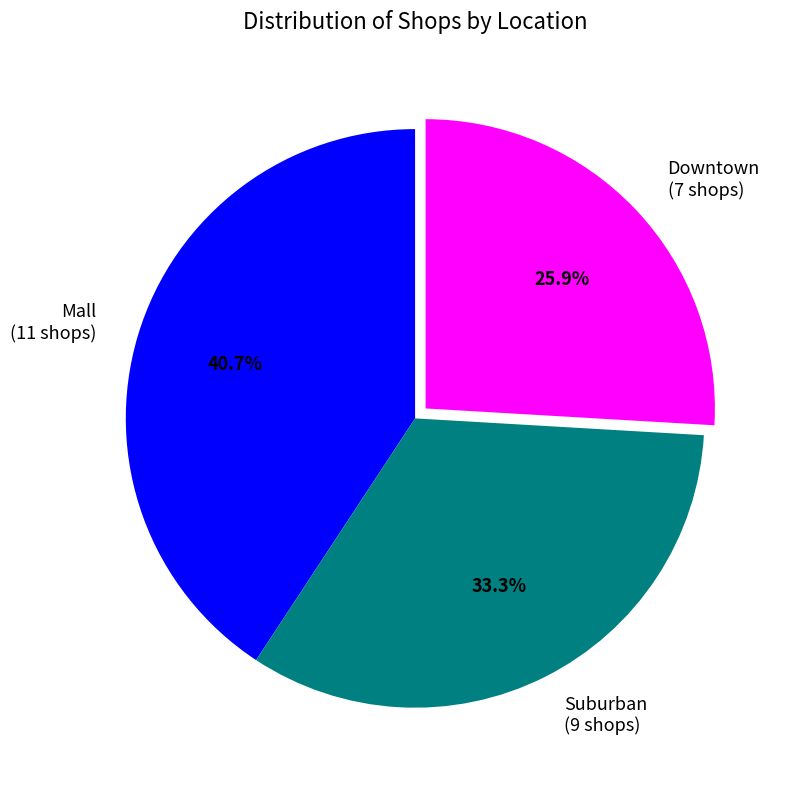

Combined, do Suburban and Mall account for over 50%?

Yes